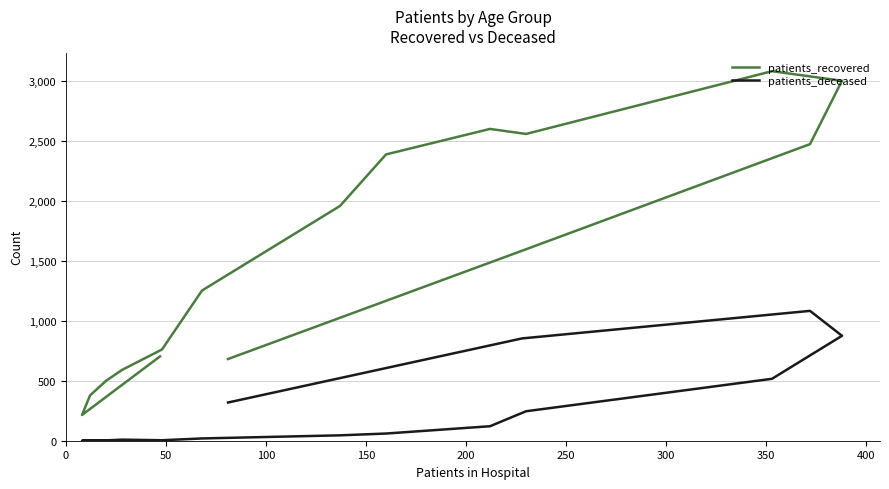

Reading left to right, what are all the values shown in this chart?

patients_recovered: 704	215	378	500	591	762	1254	1960	2390	2603	2561	3085	3005	2476	1586	682
patients_deceased: 3	0	3	3	9	4	19	45	60	121	246	517	876	1084	854	319